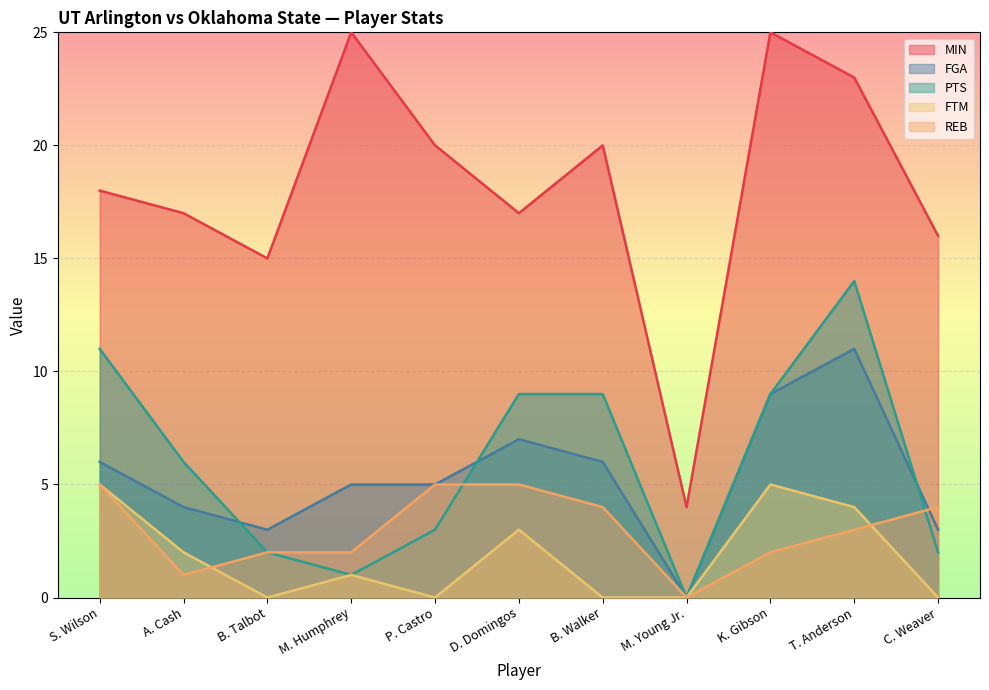

What position from the left is B. Talbot?

3